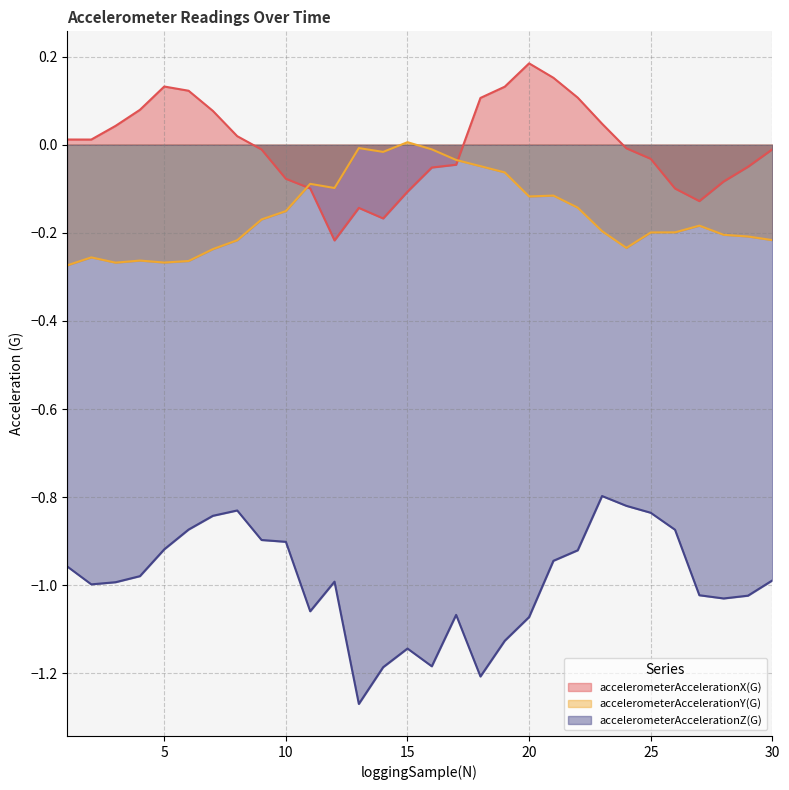

What is the smallest value displayed?

-1.3